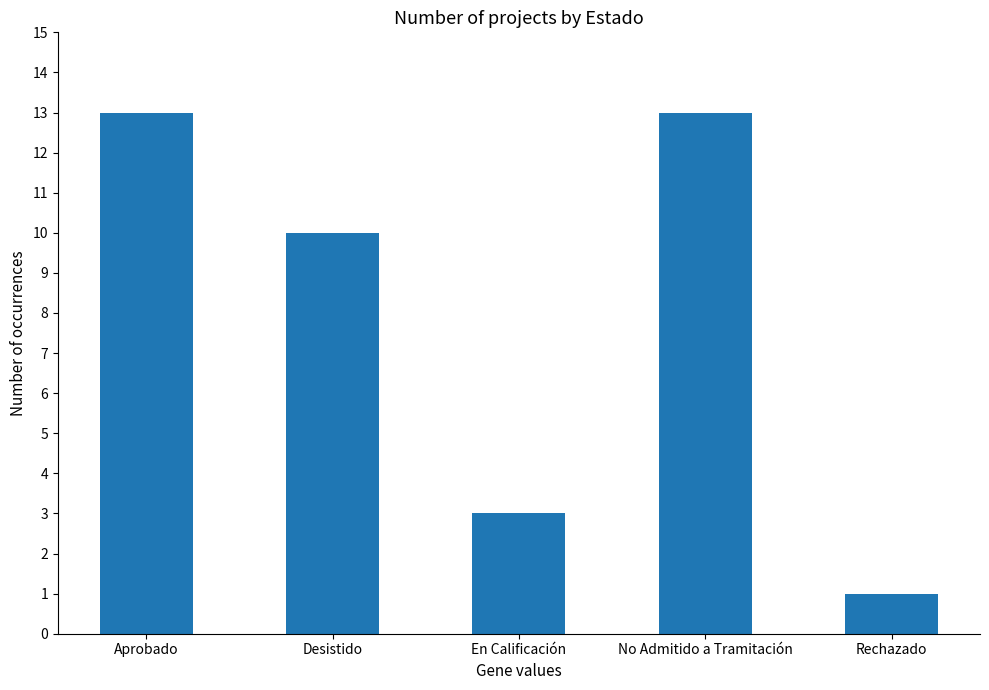

What is the difference between the values at Desistido and Rechazado?

9